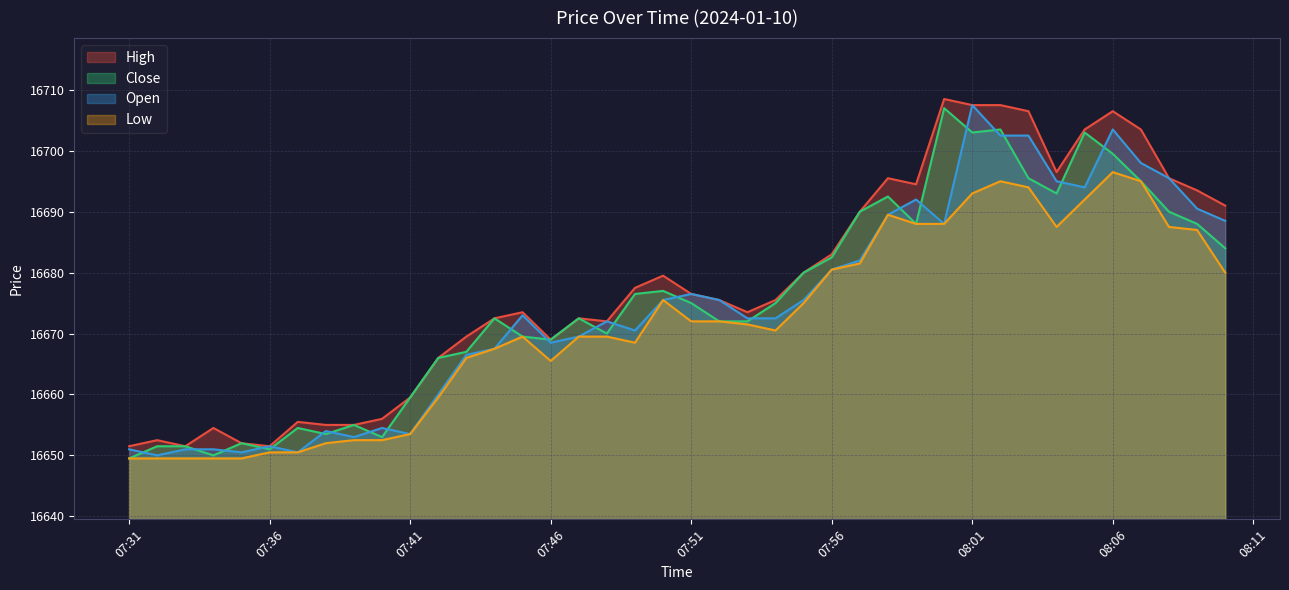

True or false: Close and Open intersect in this chart.

True